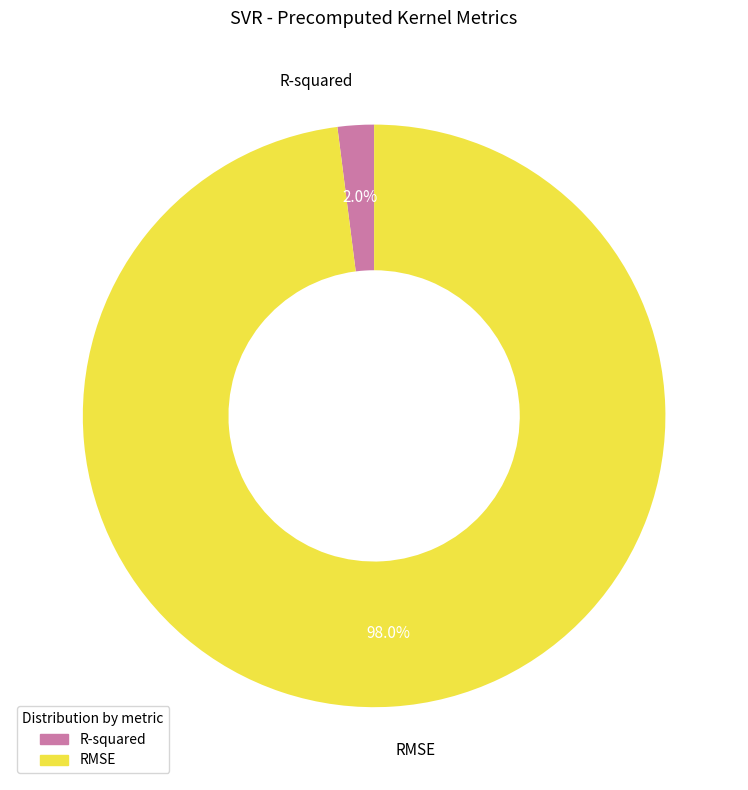

What percentage is NOT represented by R-squared?

98.0%